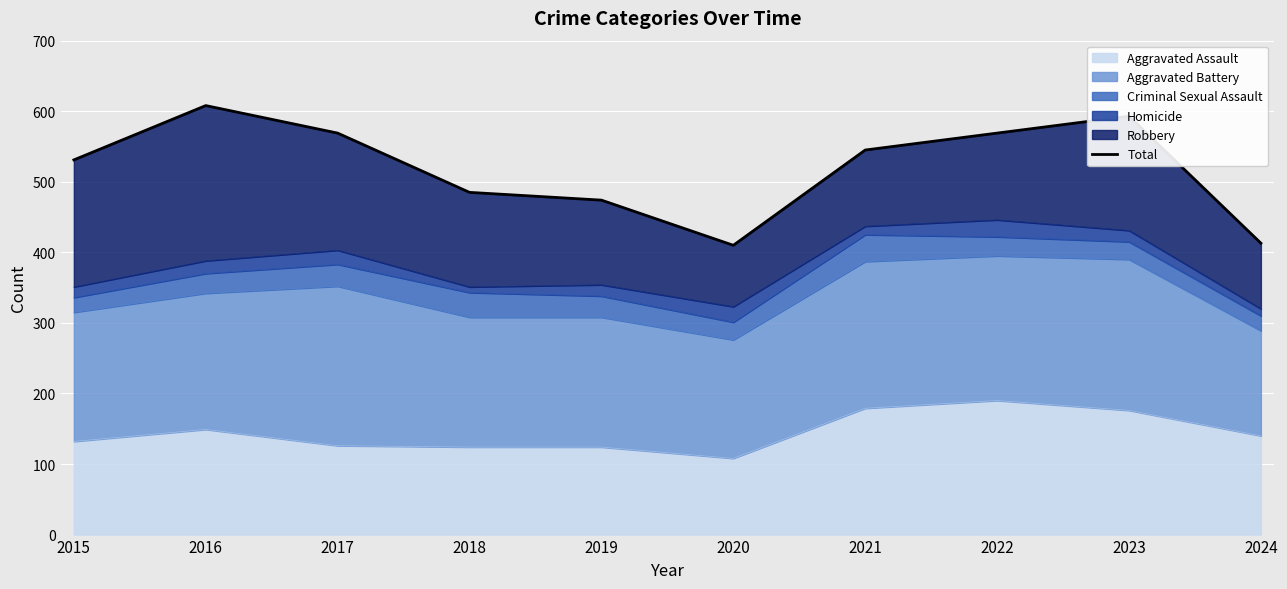

Reading left to right, transcribe all the data shown in this chart.

2015=531	2016=608	2017=569	2018=485	2019=474	2020=410	2021=545	2022=569	2023=593	2024=413